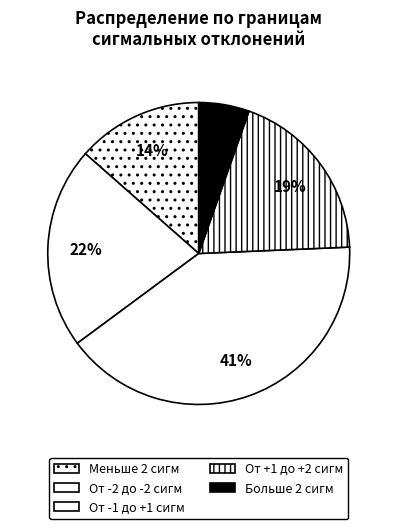

How many slices are in this pie chart?

5